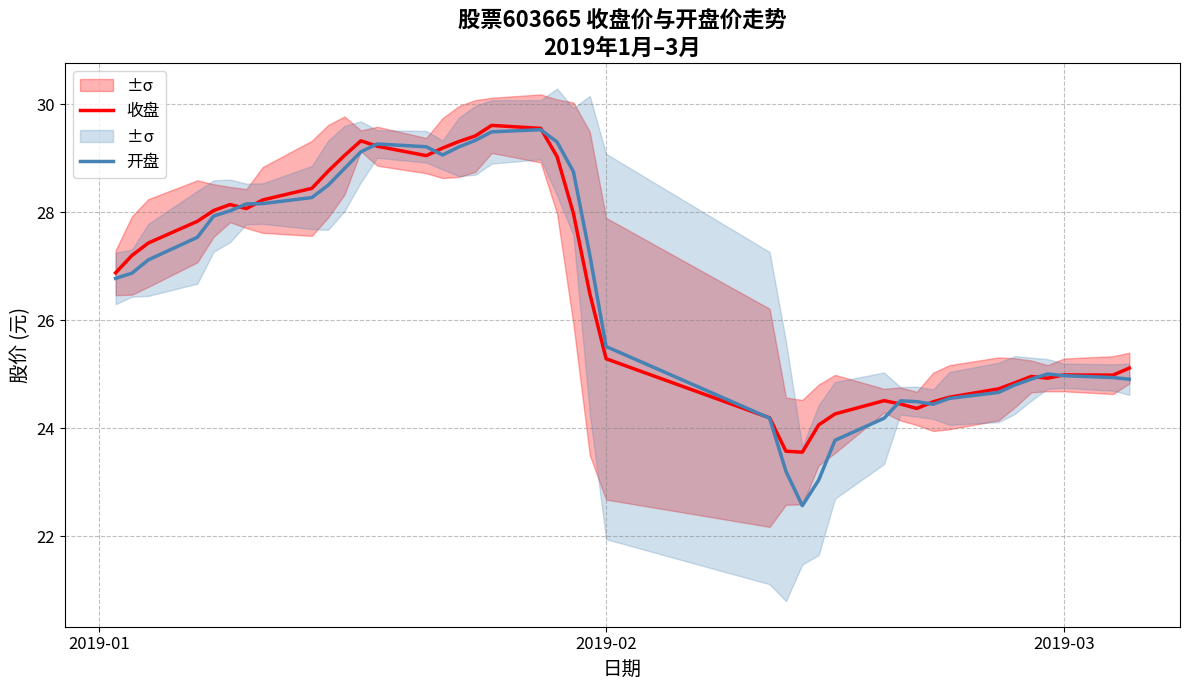

Where is 开盘 nearest to the value 26?

2019-02